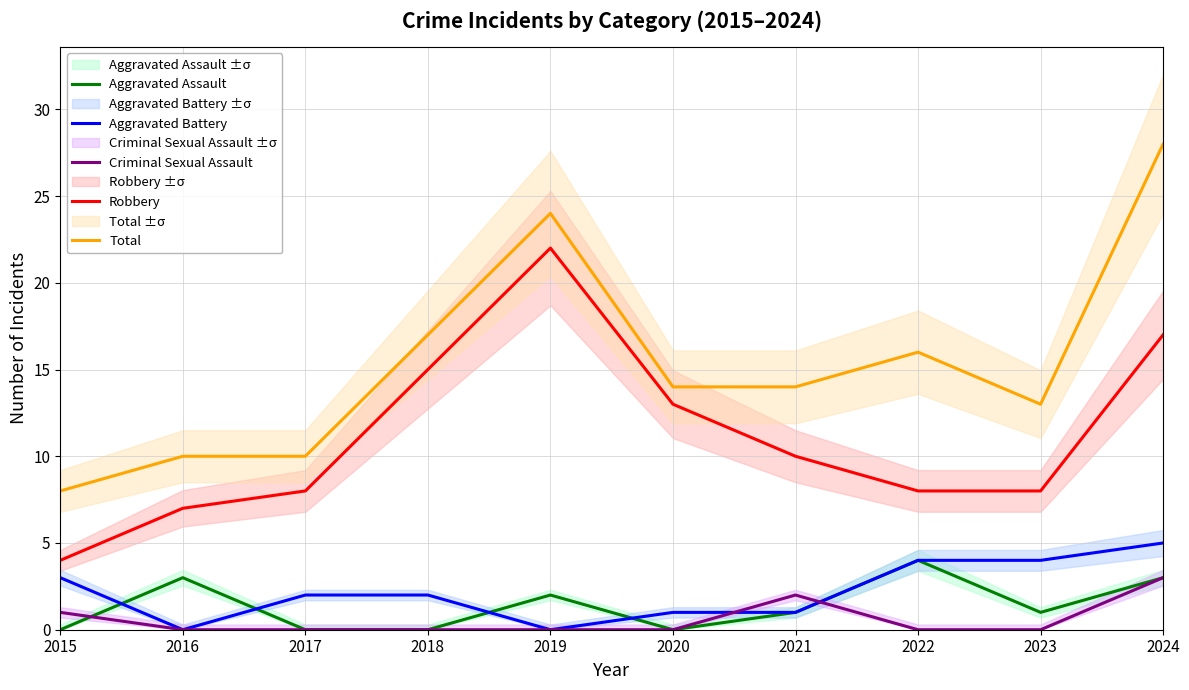

At which category is the sum across all series the highest?

2024